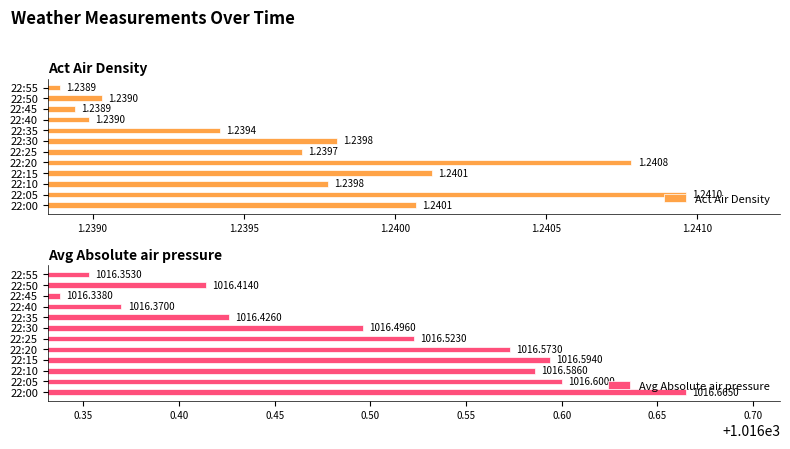

Rank the categories by Avg Absolute air pressure value from lowest to highest.

22:45, 22:55, 22:40, 22:50, 22:35, 22:30, 22:25, 22:20, 22:10, 22:15, 22:05, 22:00